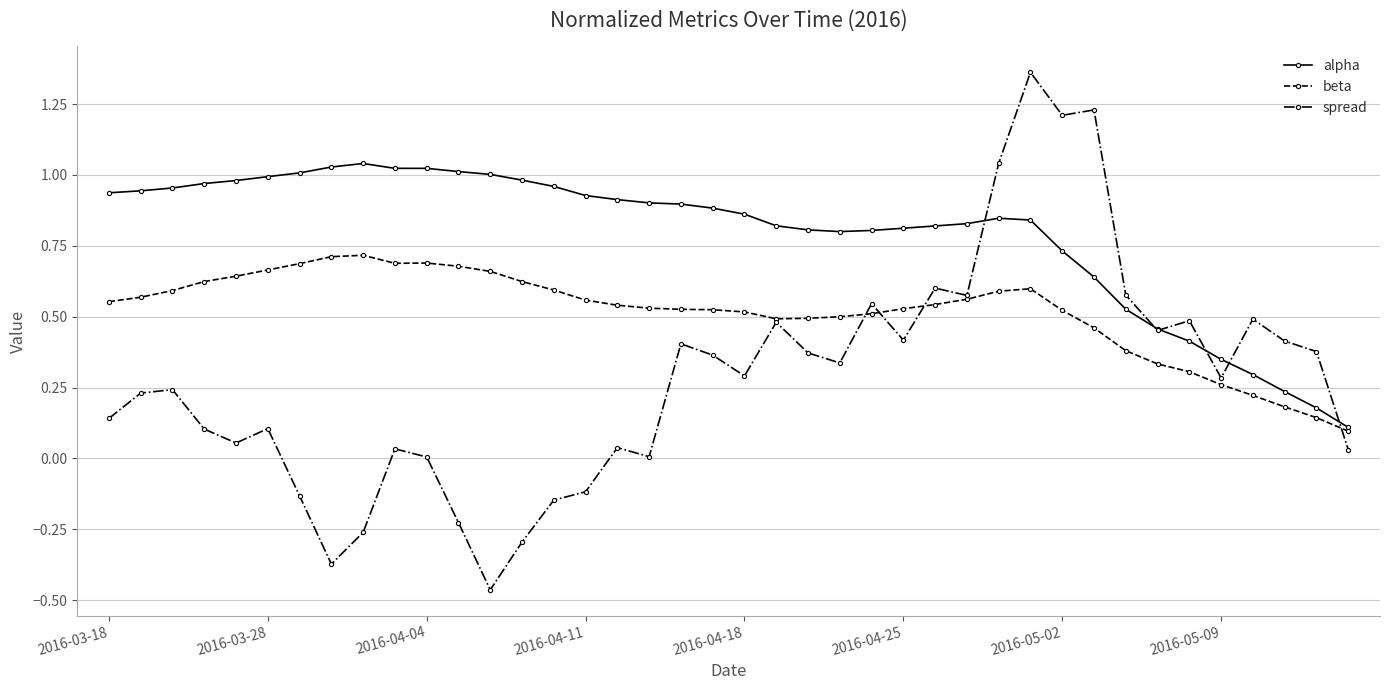

True or false: beta has more than 1 interior local peaks.

True